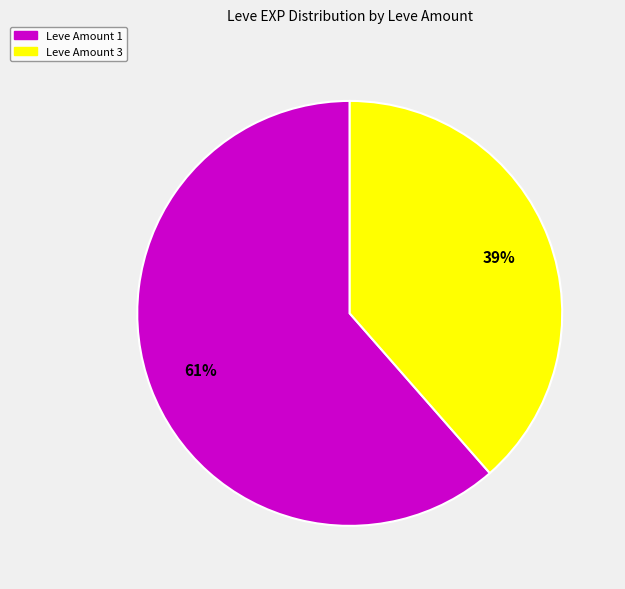

Does any single category account for the majority?

Yes